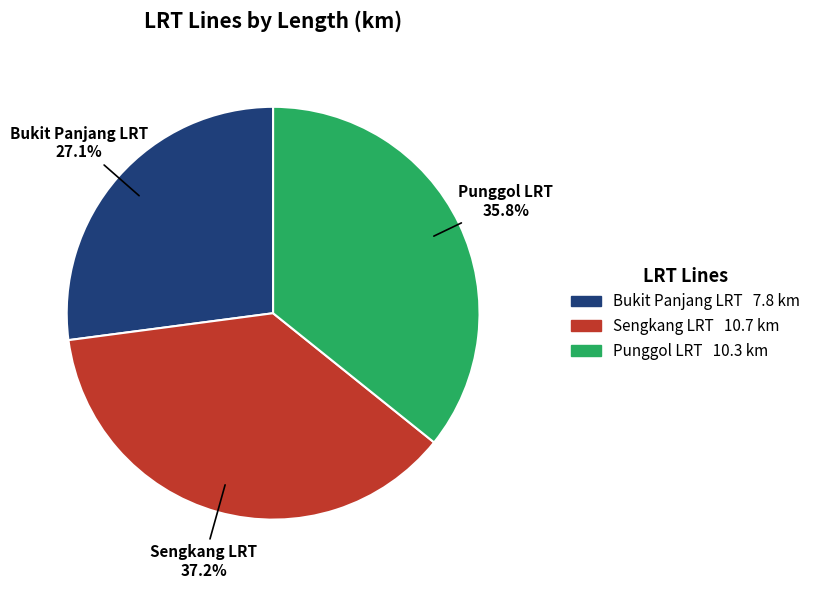

Which slice is the smallest?

Bukit Panjang LRT